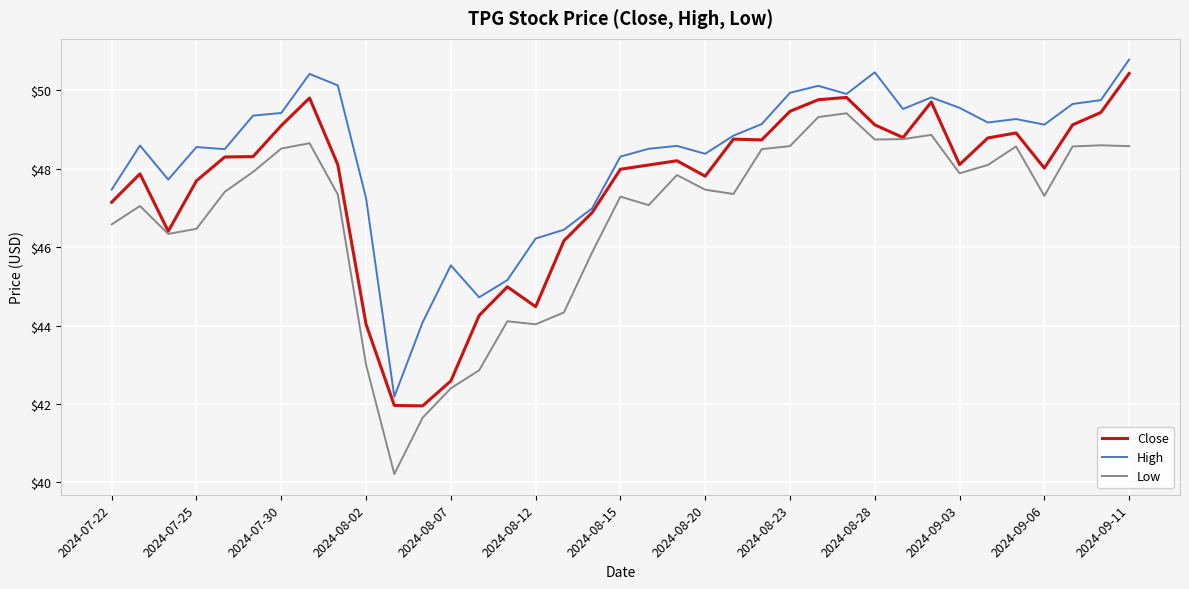

List the series in order of their overall mean, highest first.

High, Close, Low